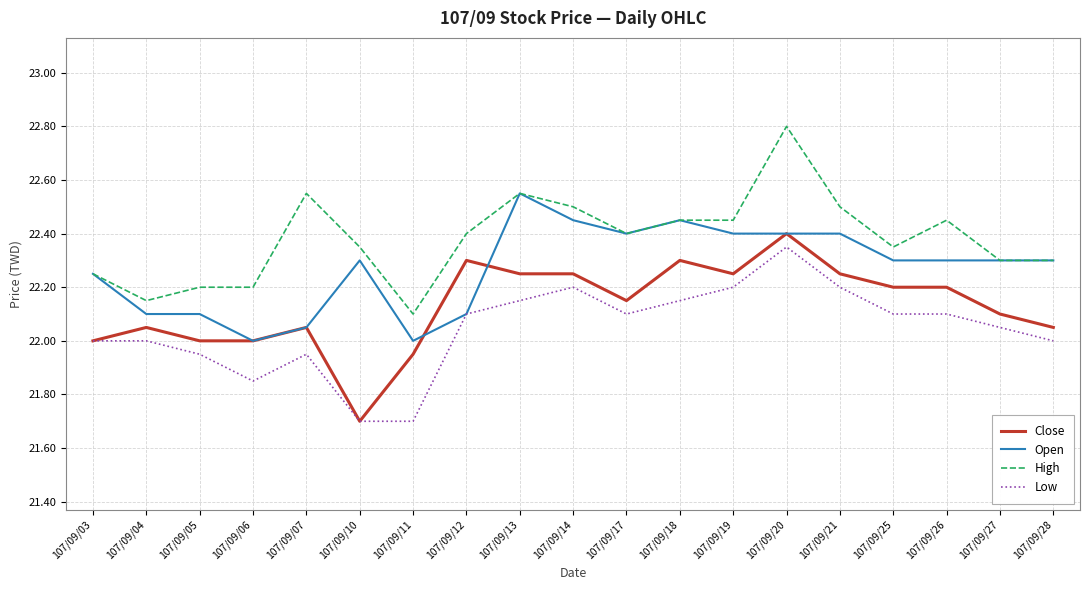

What is the difference between the maximum and minimum values in the Close series?

0.7